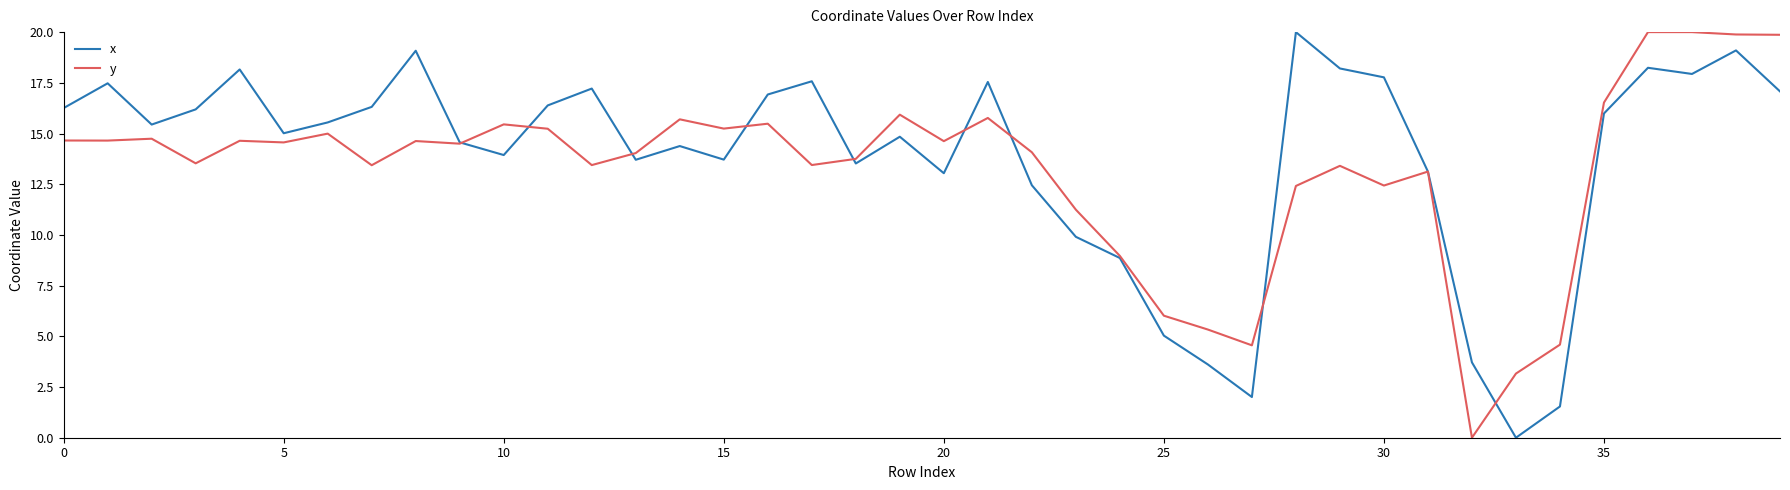

What is the maximum value shown in the chart?

20.0